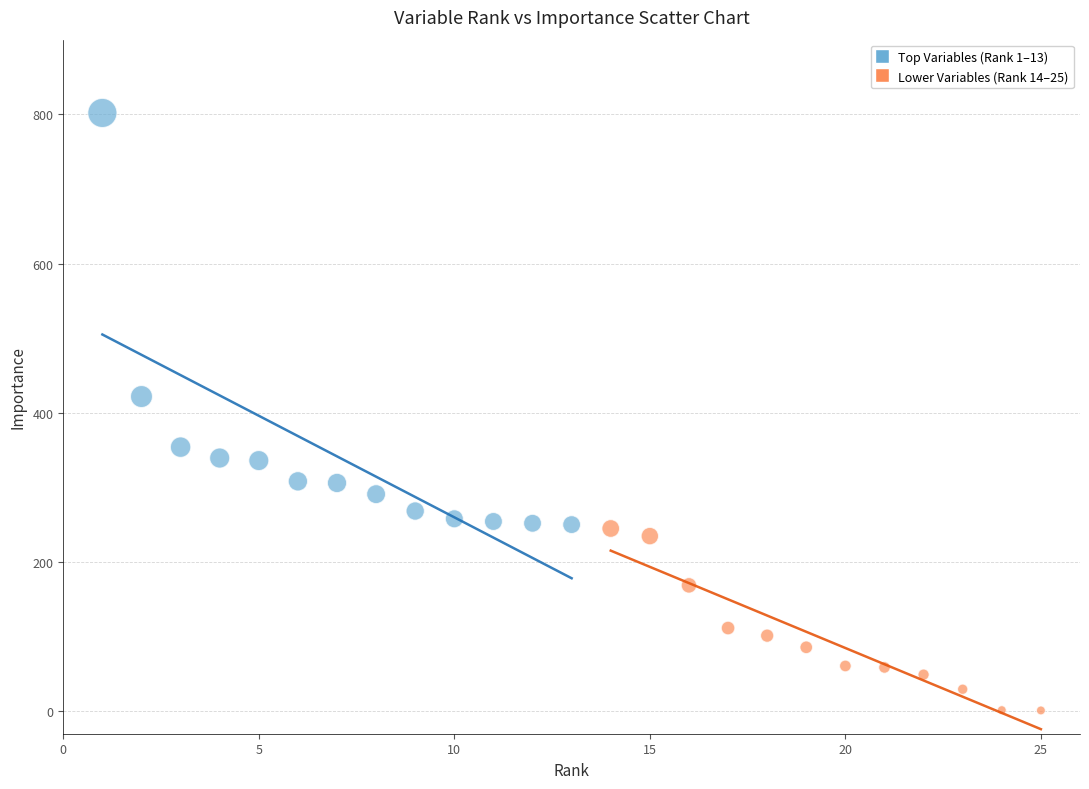

Which series reaches the minimum Y coordinate?

Lower Variables (Rank 14–25)